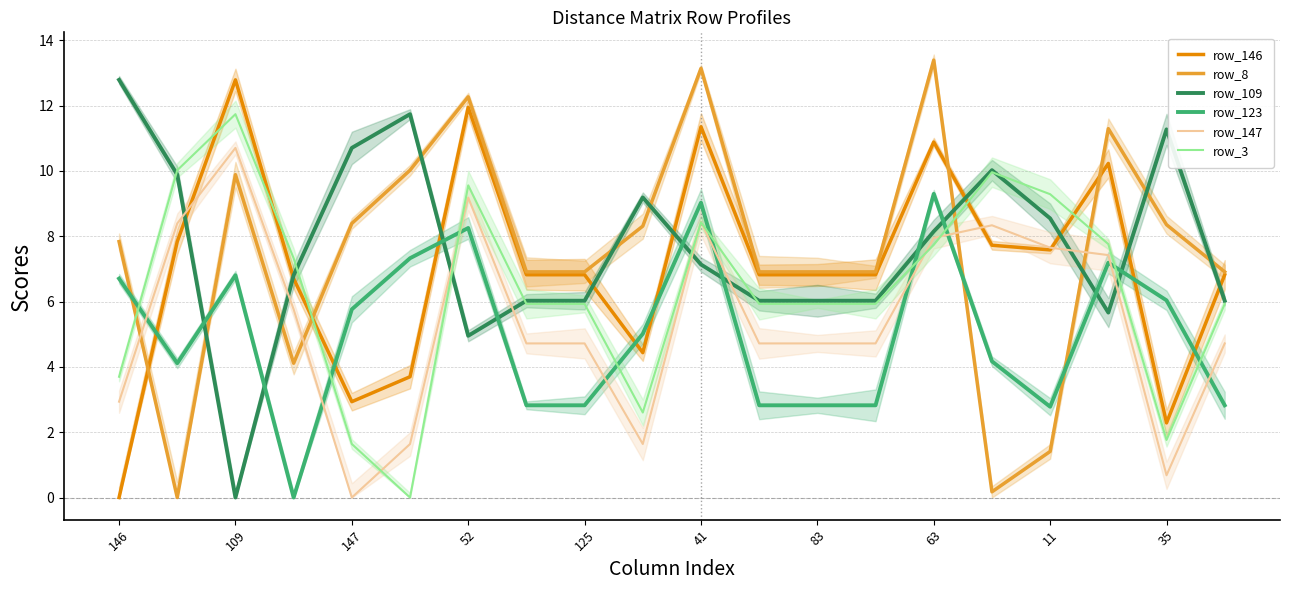

How many values in the row_8 series exceed 7?

10